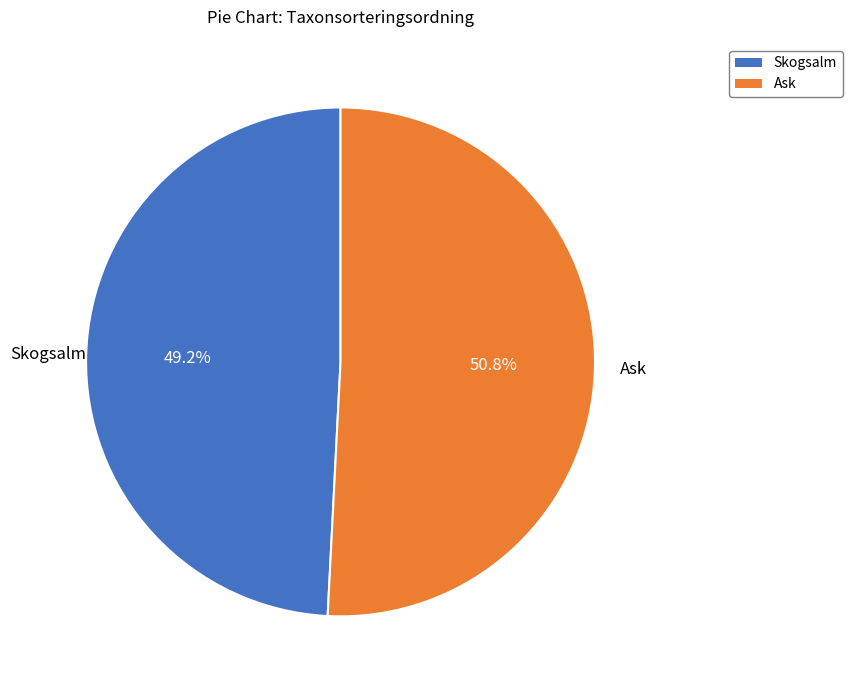

Is it true that Ask is 57% of the pie?

False